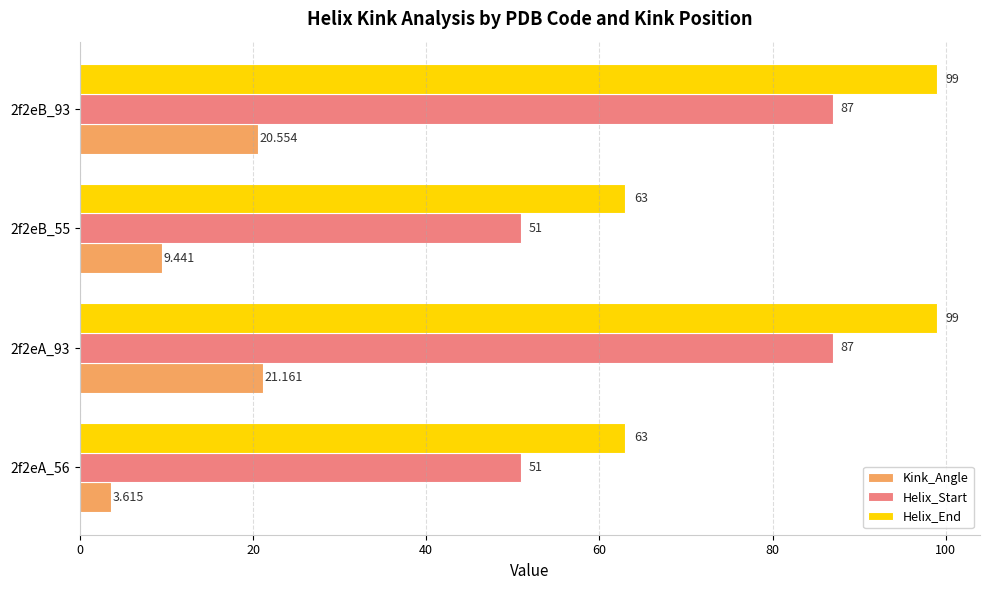

Rank the series at 2f2eA_56 from lowest to highest value.

Kink_Angle, Helix_Start, Helix_End